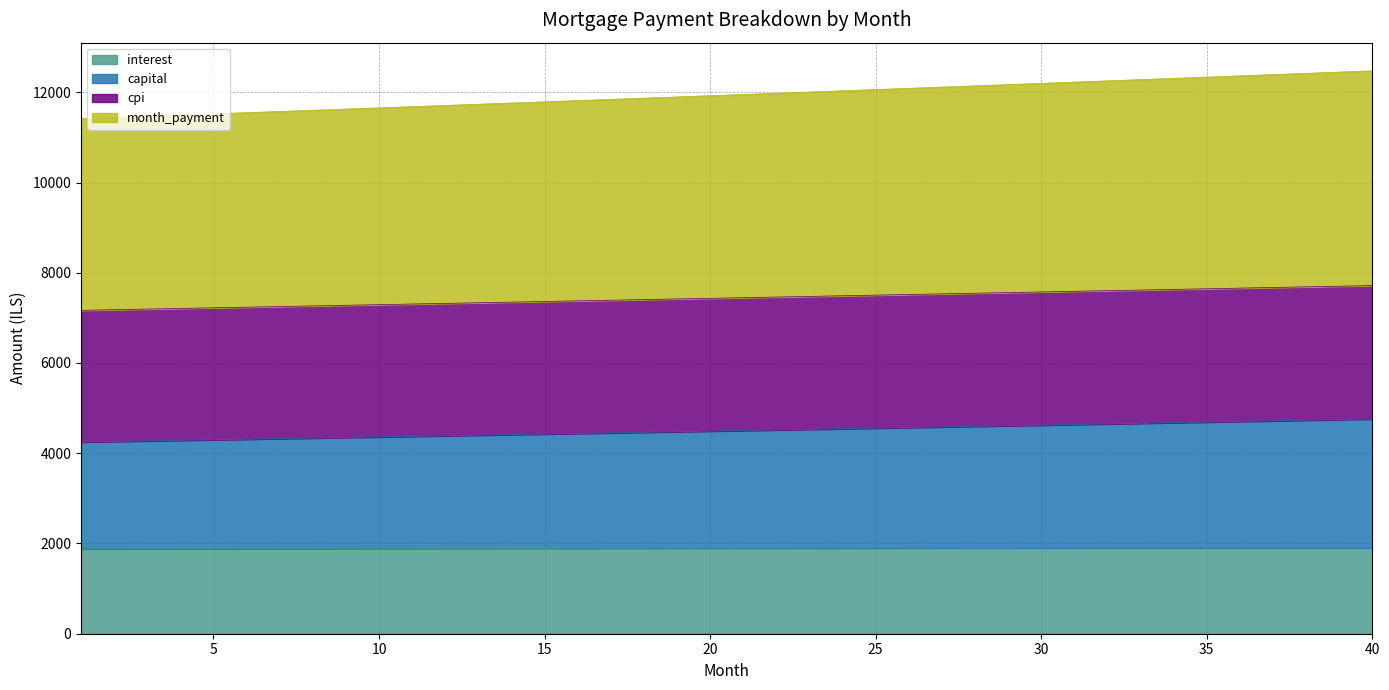

Which series has the largest total across all categories?

month_payment